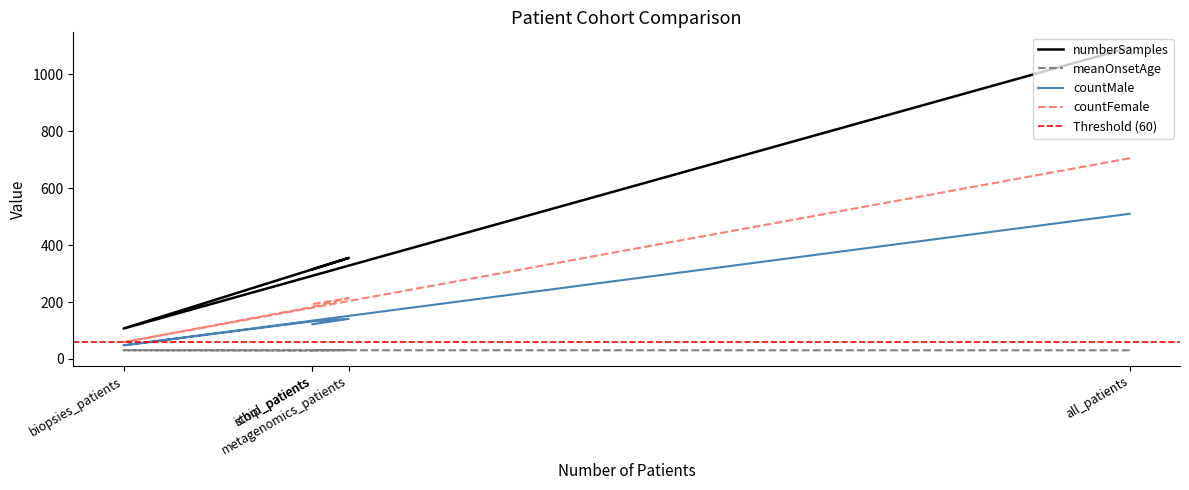

Where is numberSamples nearest to the value 600?

metagenomics_patients